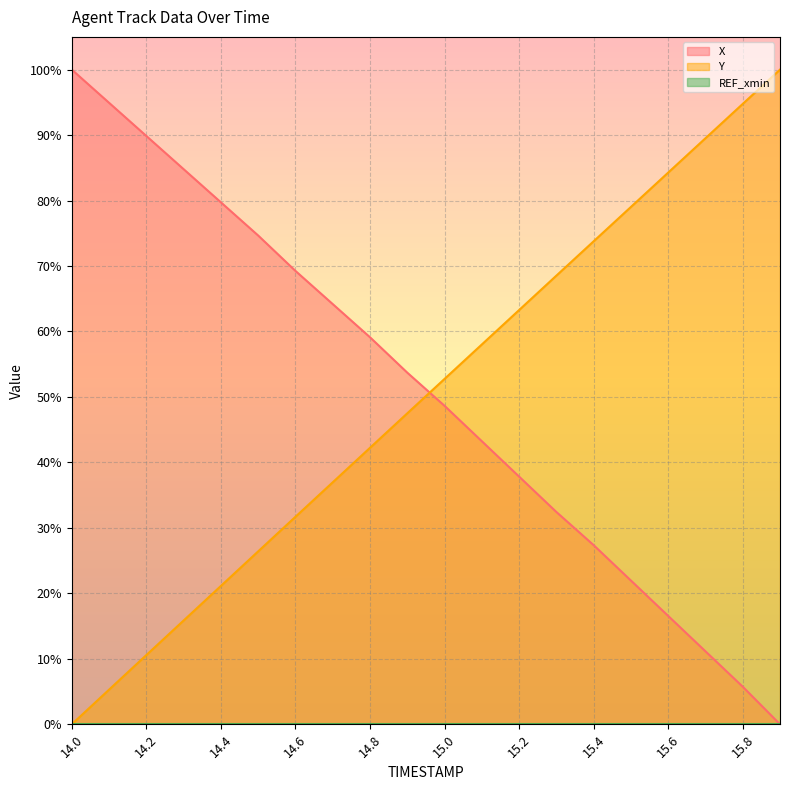

Which series has the largest total across all categories?

X line